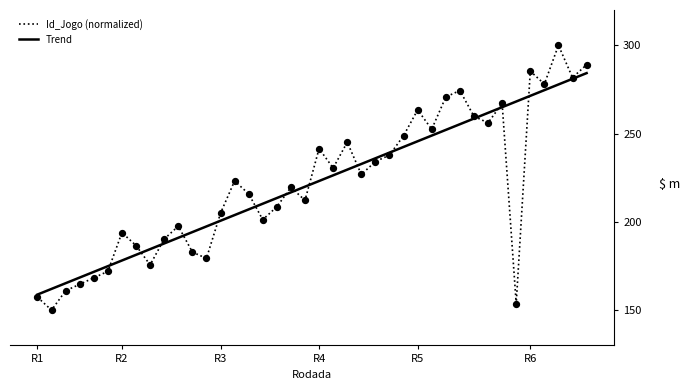

What is the lowest value of the Id_Jogo (normalized) series?

150.0